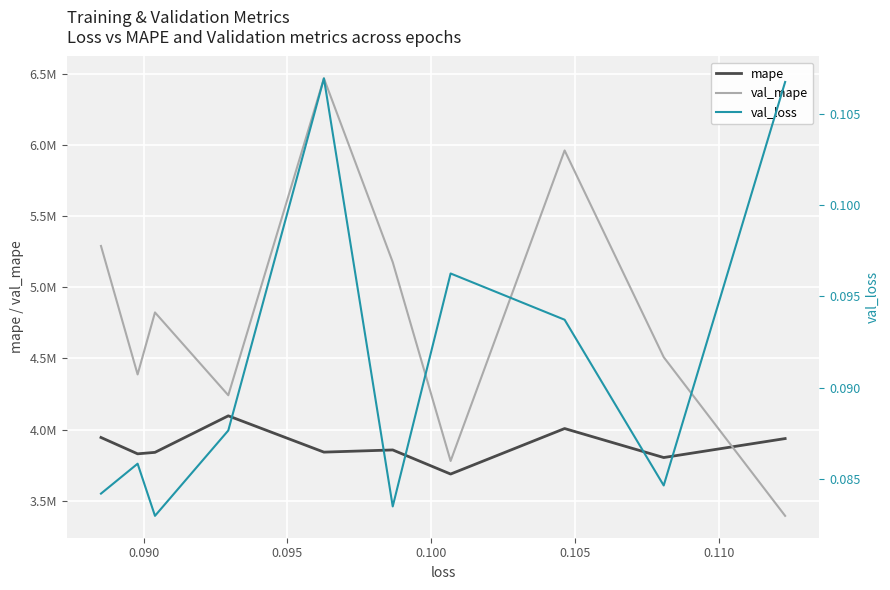

List the series in order of their overall mean, lowest first.

val_loss, mape, val_mape